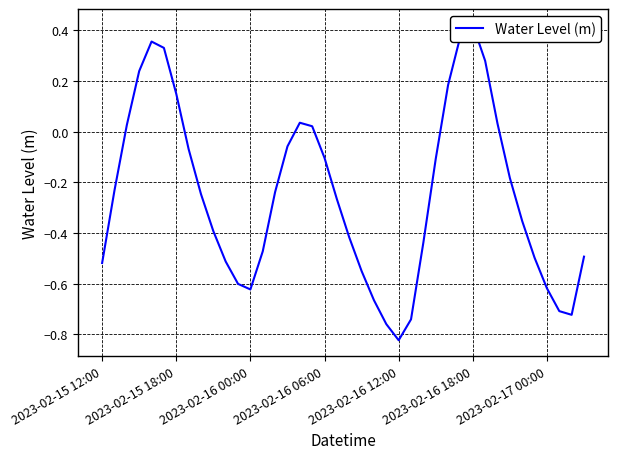

What is the difference between the maximum and minimum values?

1.2